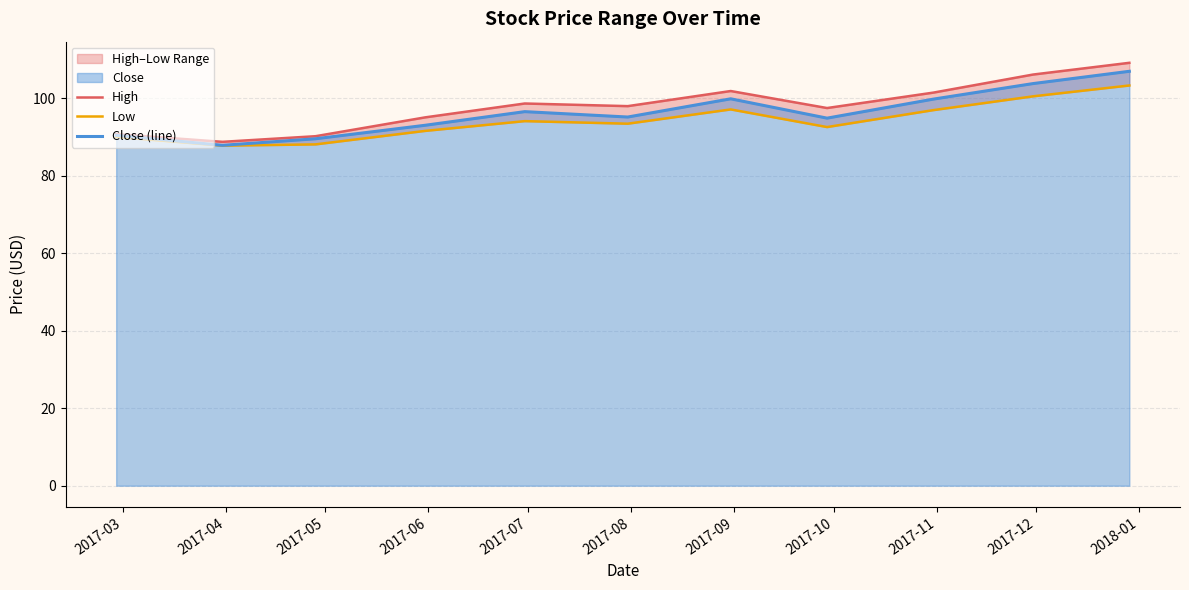

Rank the series by their maximum value, from highest to lowest.

High, Close (line), Low